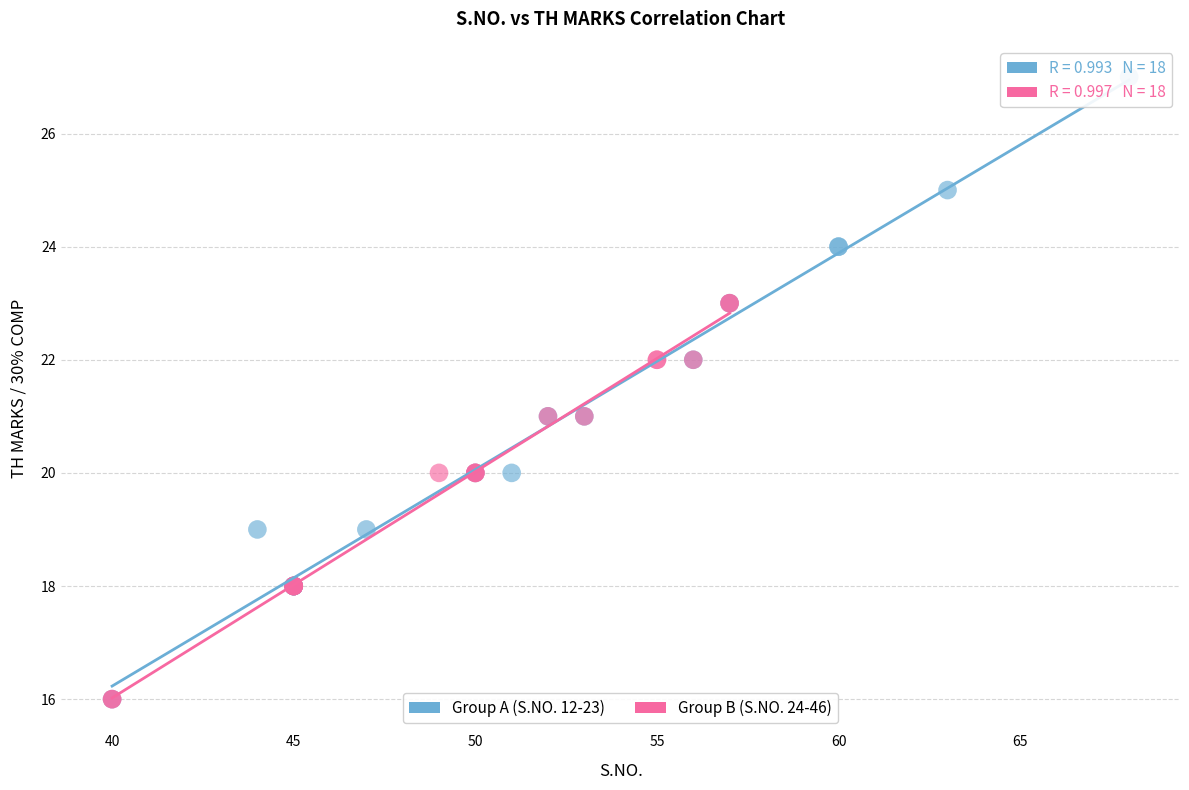

Which series has the widest spread of Y values?

Group A (S.NO. 12-23)